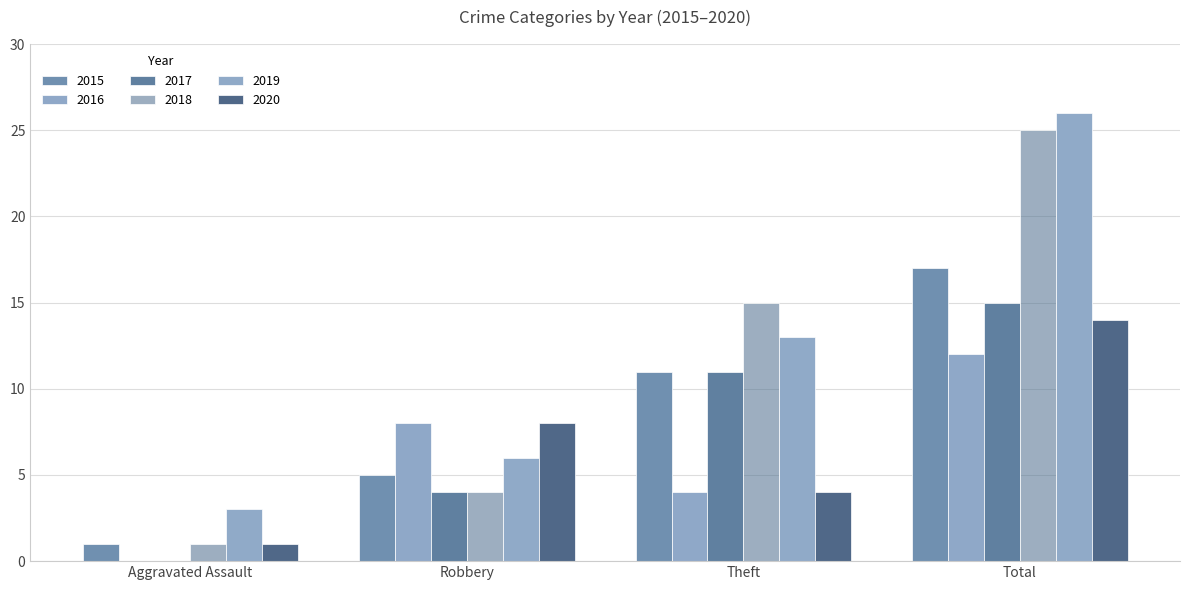

Reading left to right, extract all data points from this chart.

2015: 1	5	11	17
2016: 0	8	4	12
2017: 0	4	11	15
2018: 1	4	15	25
2019: 3	6	13	26
2020: 1	8	4	14